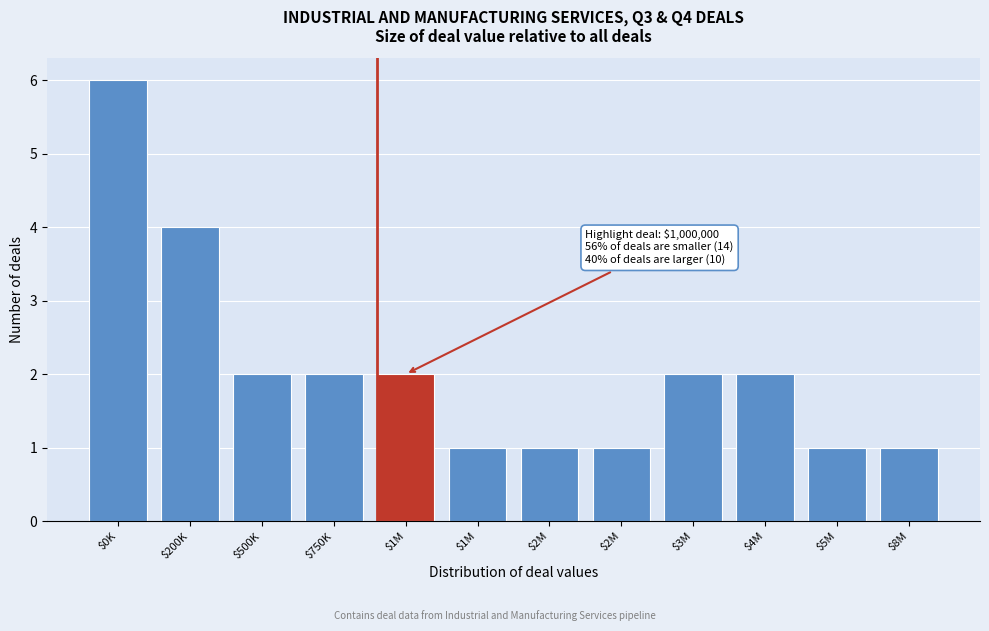

How many series are shown in this chart?

1